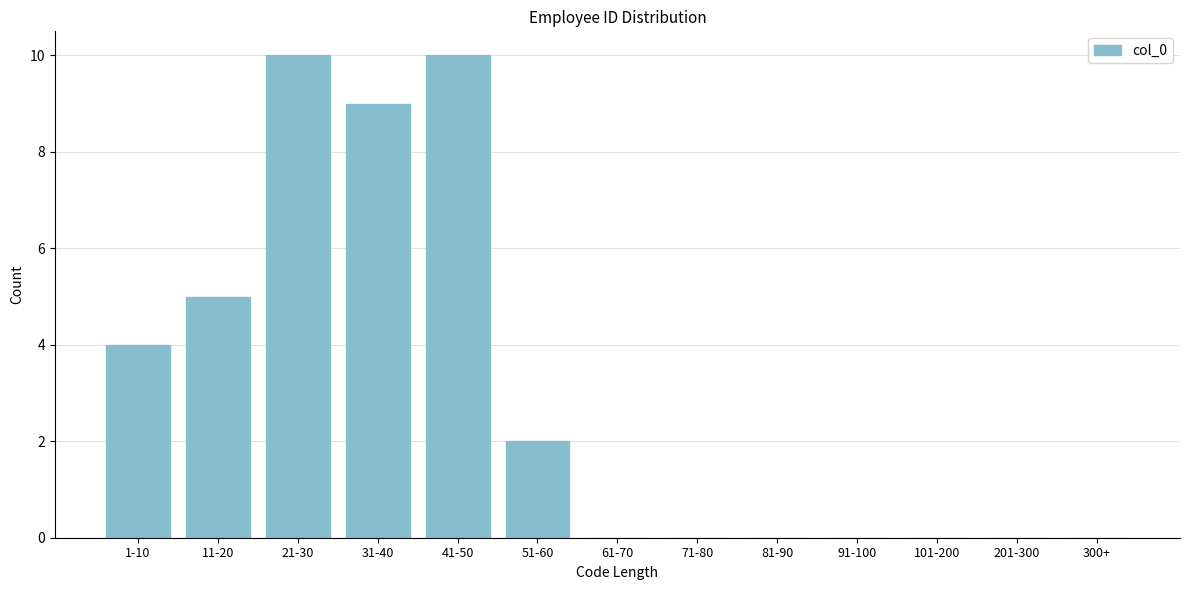

Reading right to left, list all the values displayed in this chart.

300+=0	201-300=0	101-200=0	91-100=0	81-90=0	71-80=0	61-70=0	51-60=2	41-50=10	31-40=9	21-30=10	11-20=5	1-10=4